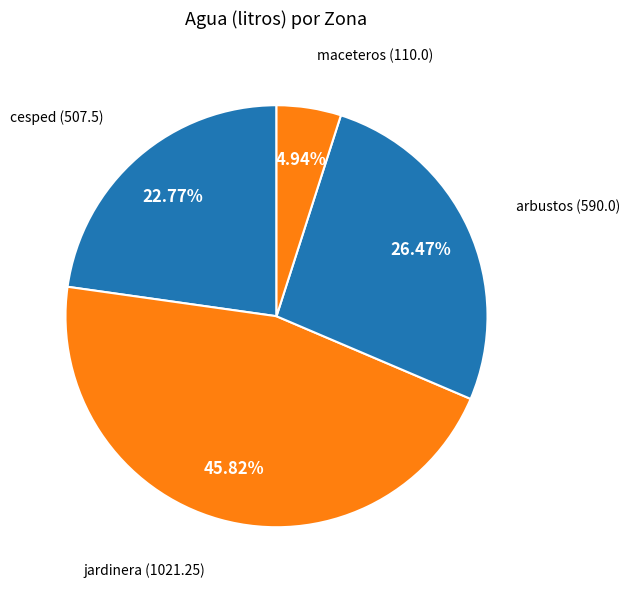

To the nearest percent, what is the difference between the largest and smallest slice percentages?

41%